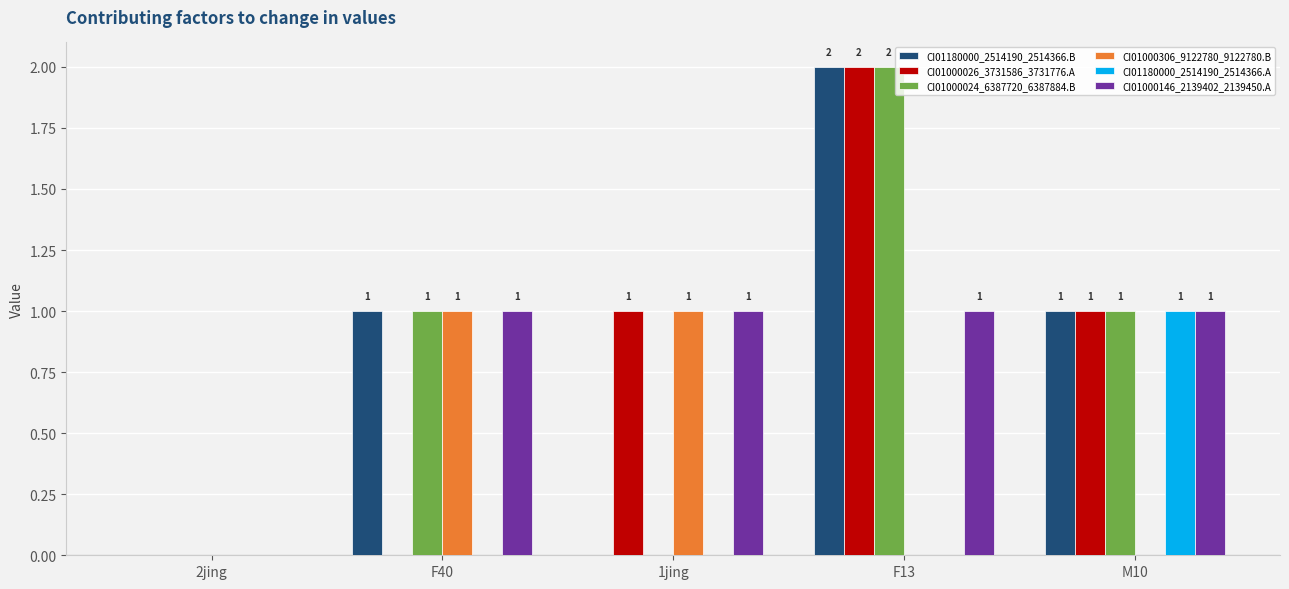

How many groups of bars are there?

5